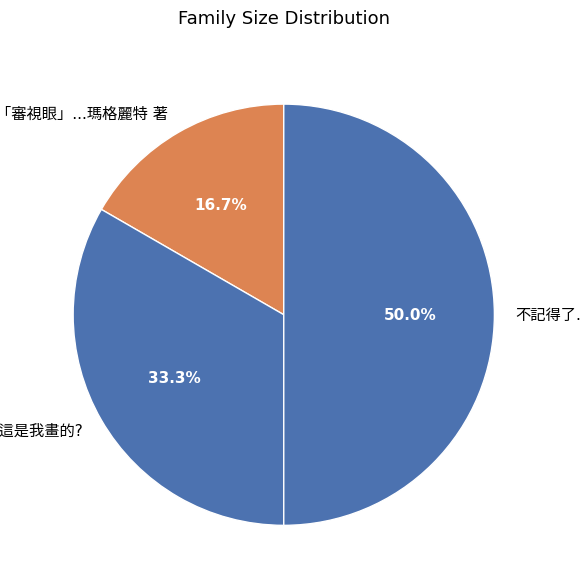

To the nearest percent, what percentage of the pie is 不記得了....?

50%